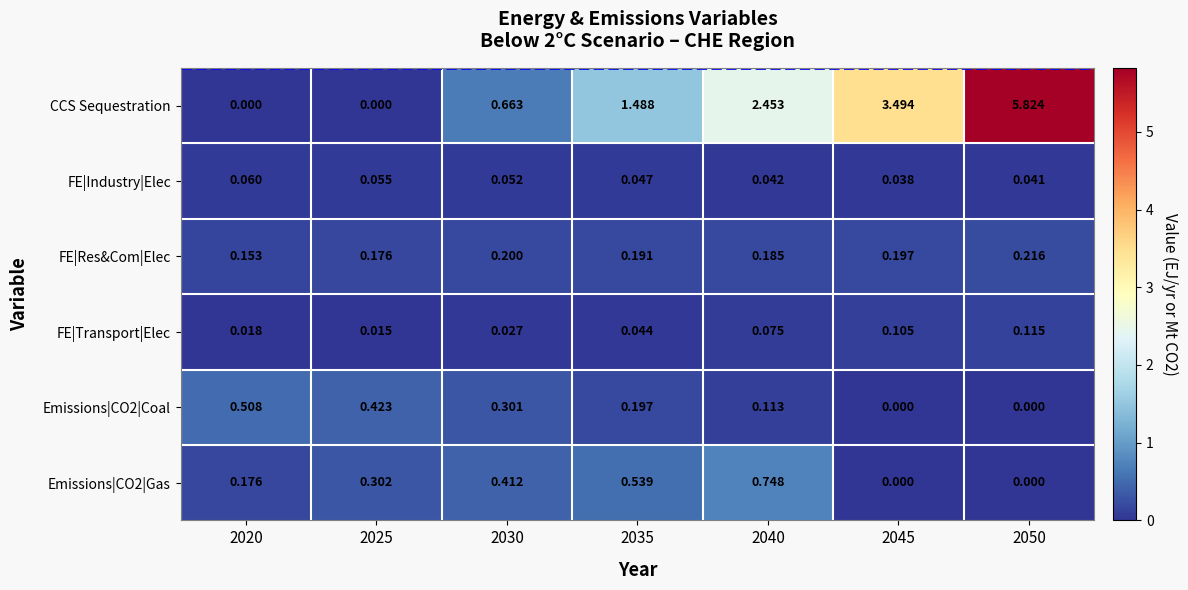

Count the number of categories in the chart.

7